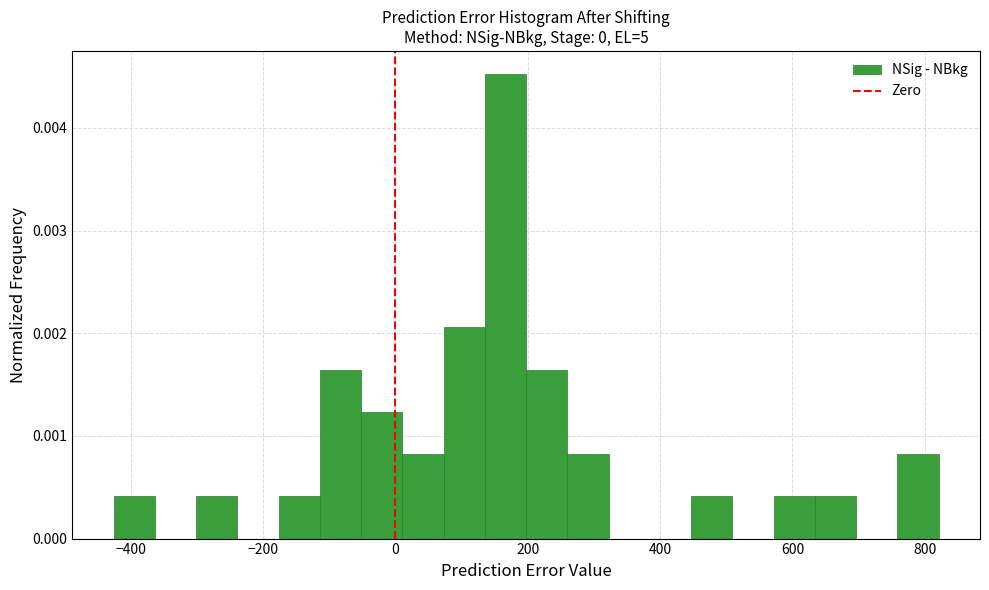

Read against the x-axis, roughly where is the centre of the tallest bar?

160